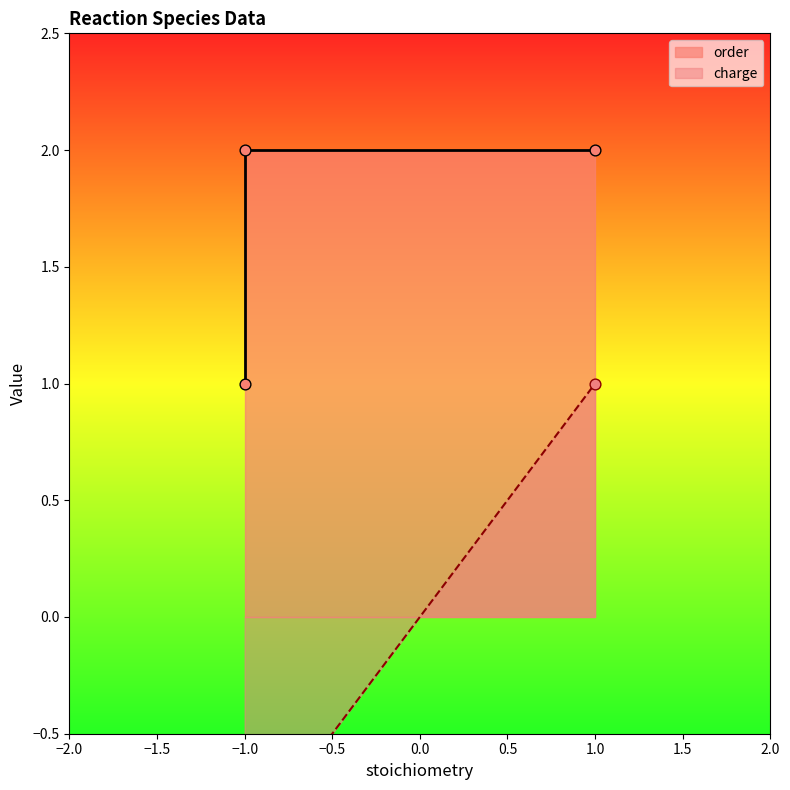

Between -1 and 1, which is larger?

1